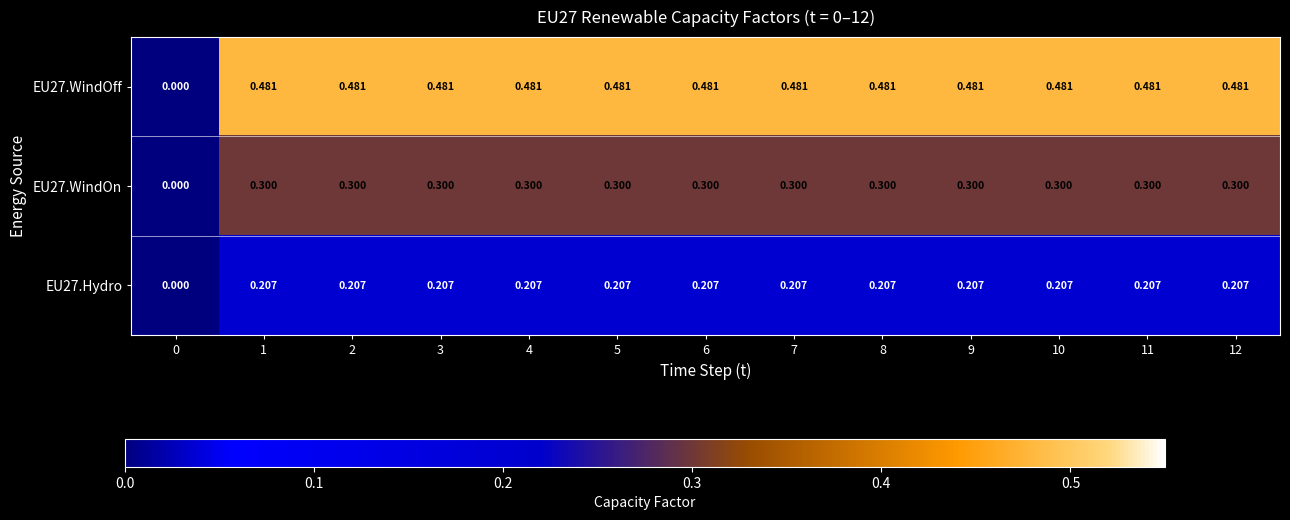

At 0, list the series in order from smallest to largest.

EU27.WindOff, EU27.WindOn, EU27.Hydro